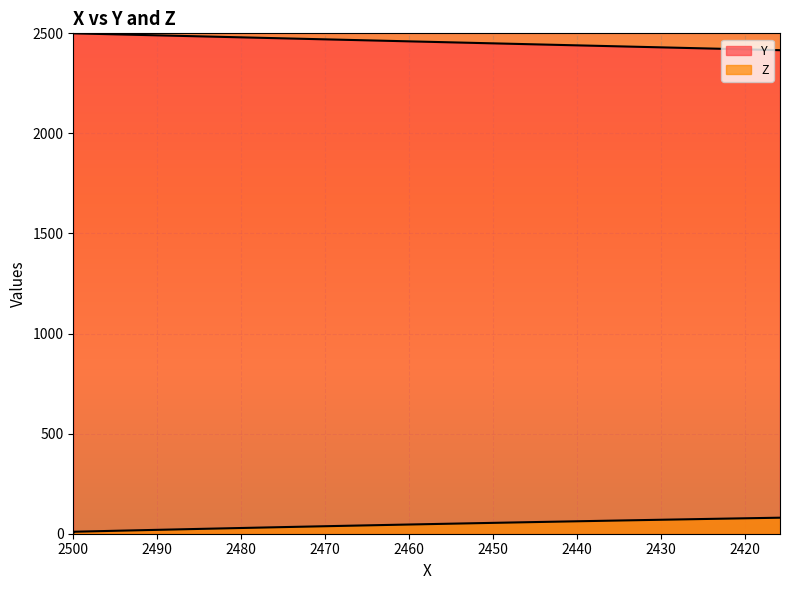

True or false: Z and Y intersect in this chart.

False